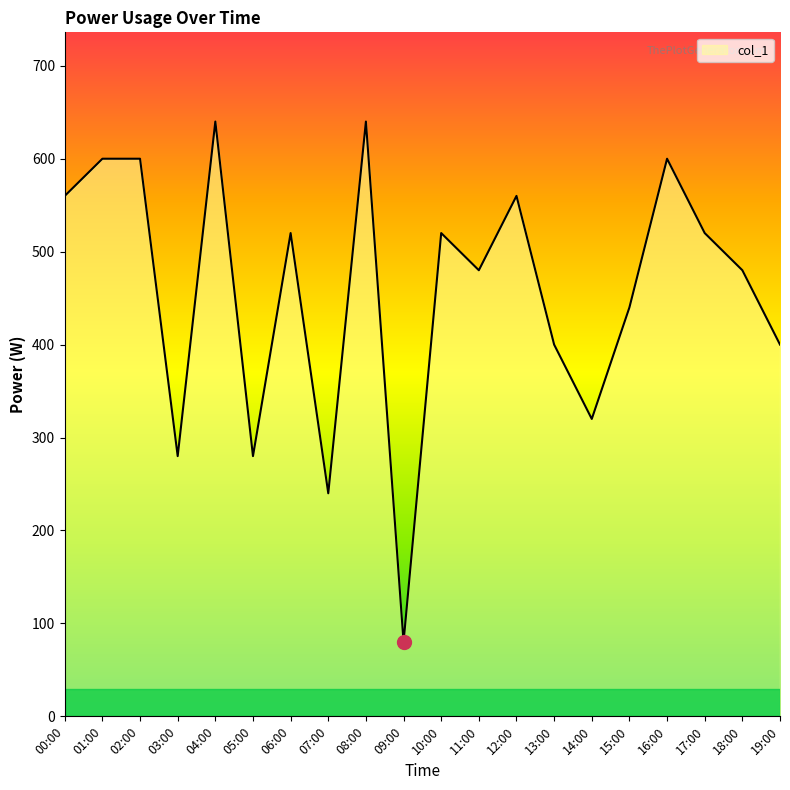

At which category does the chart reach its minimum across all series?

09:00